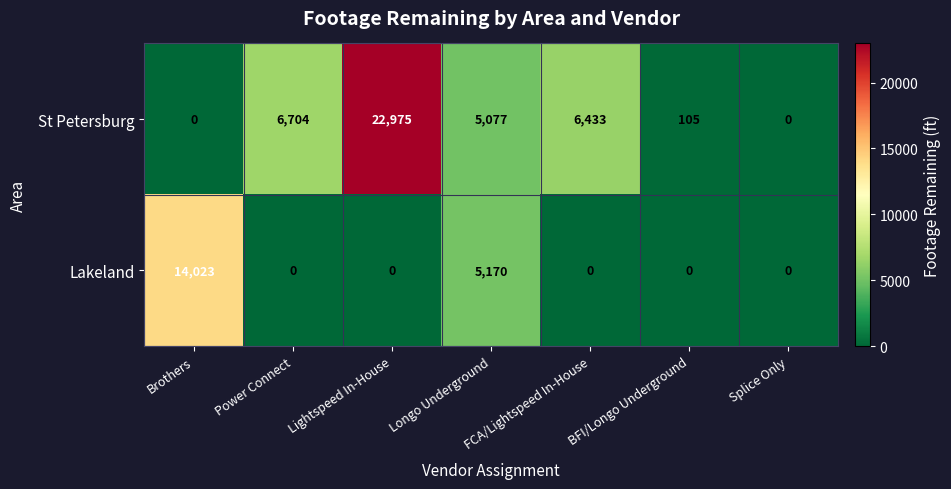

What is the sum of all St Petersburg values?

41294